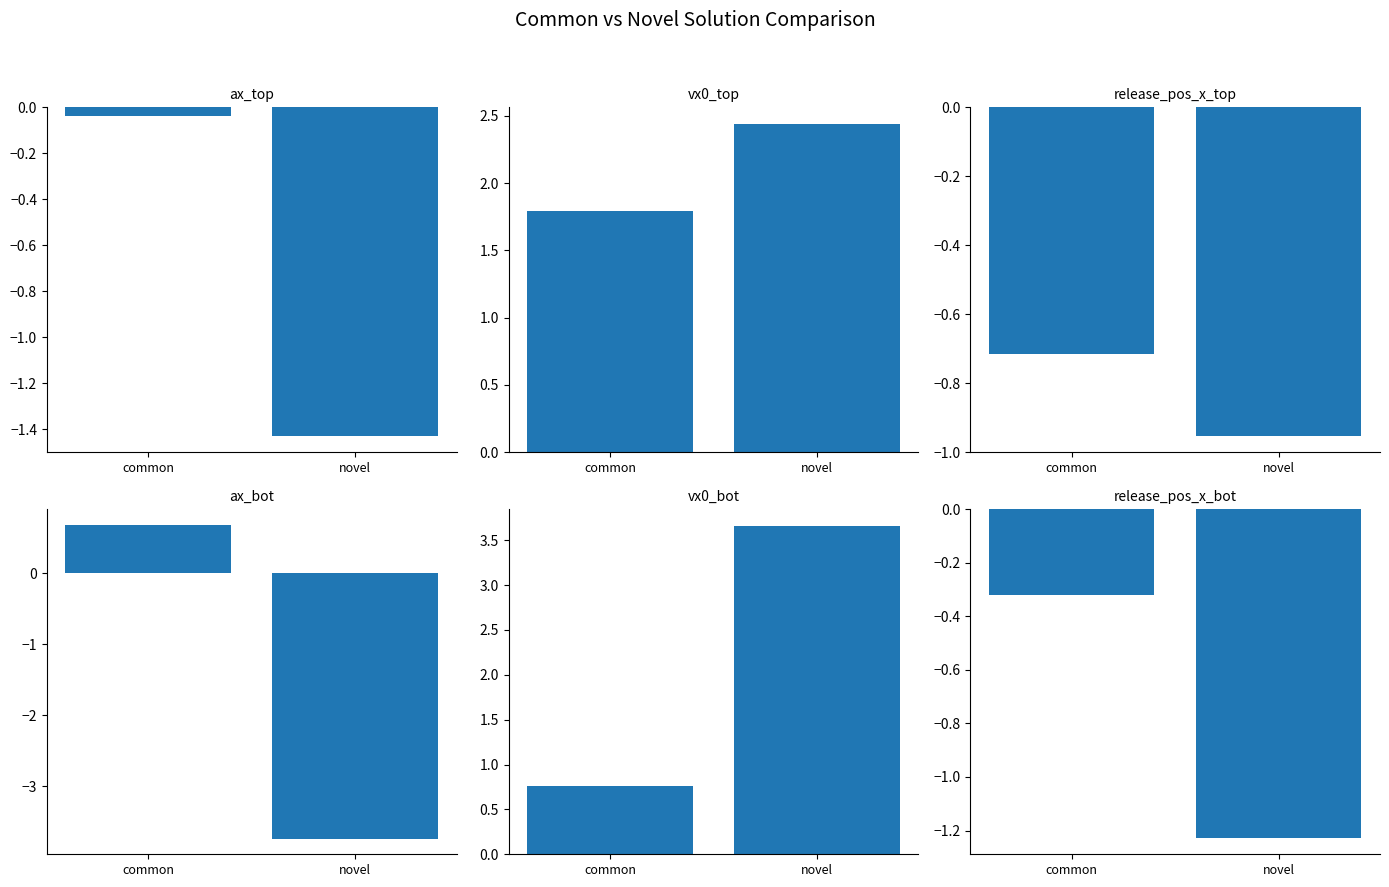

At common, list the series in order from smallest to largest.

release_pos_x_top, release_pos_x_bot, ax_top, ax_bot, vx0_bot, vx0_top